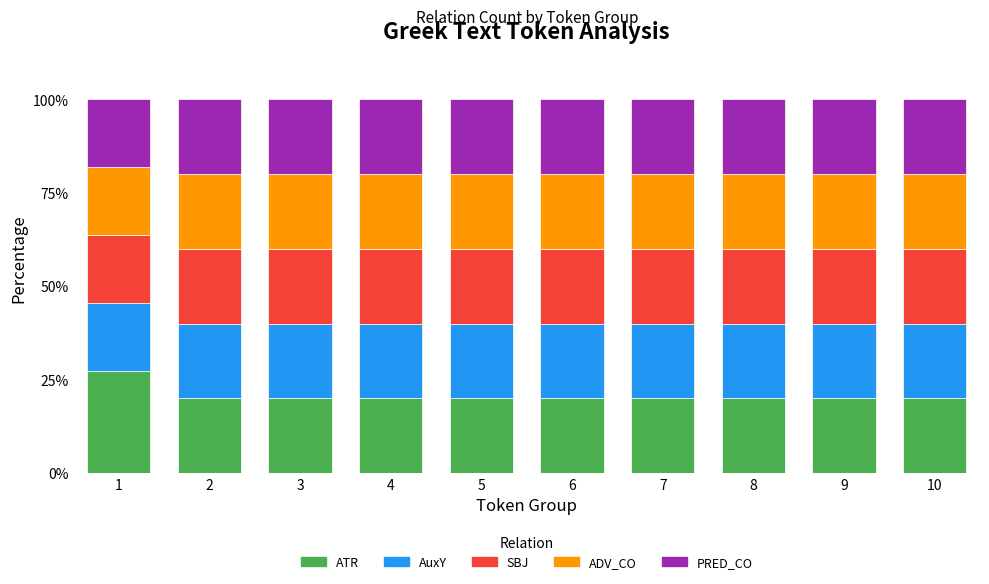

What is the maximum value for ATR?

27.3